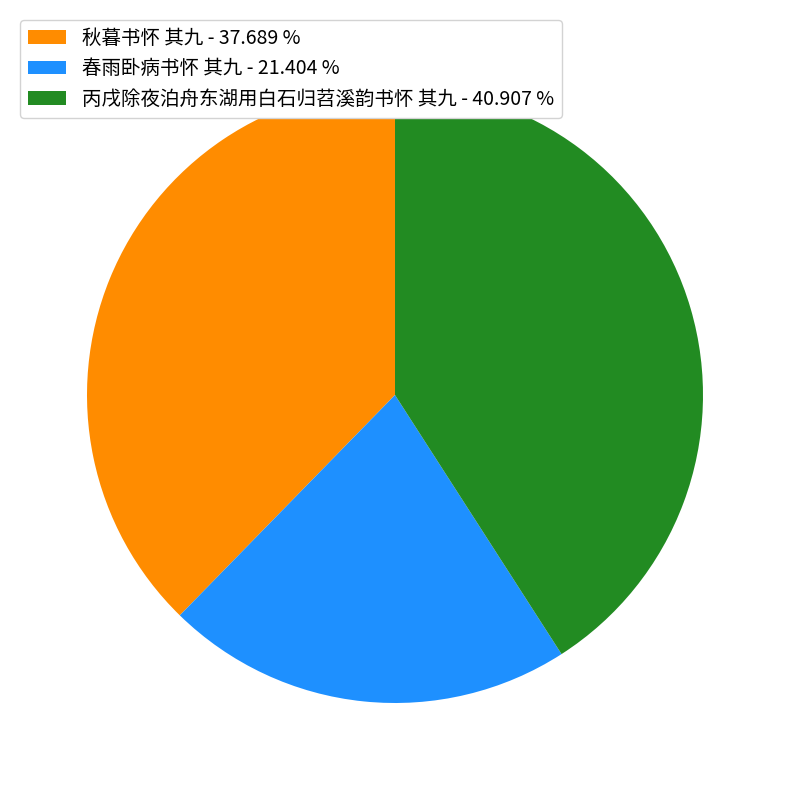

Is there a majority slice in this chart?

No